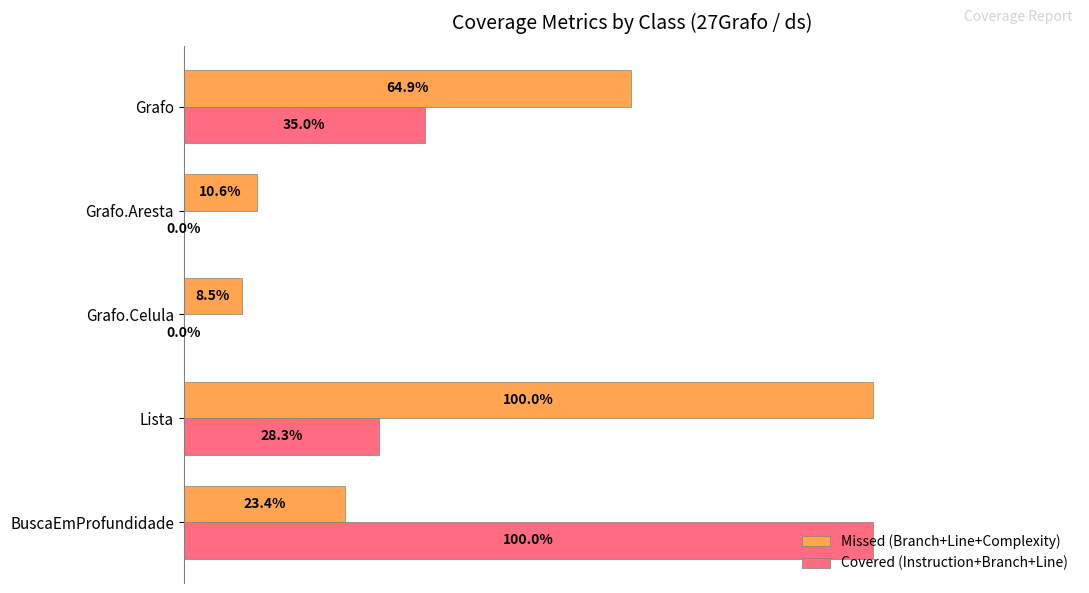

Which series has the widest spread of values?

Covered (Instruction+Branch+Line)